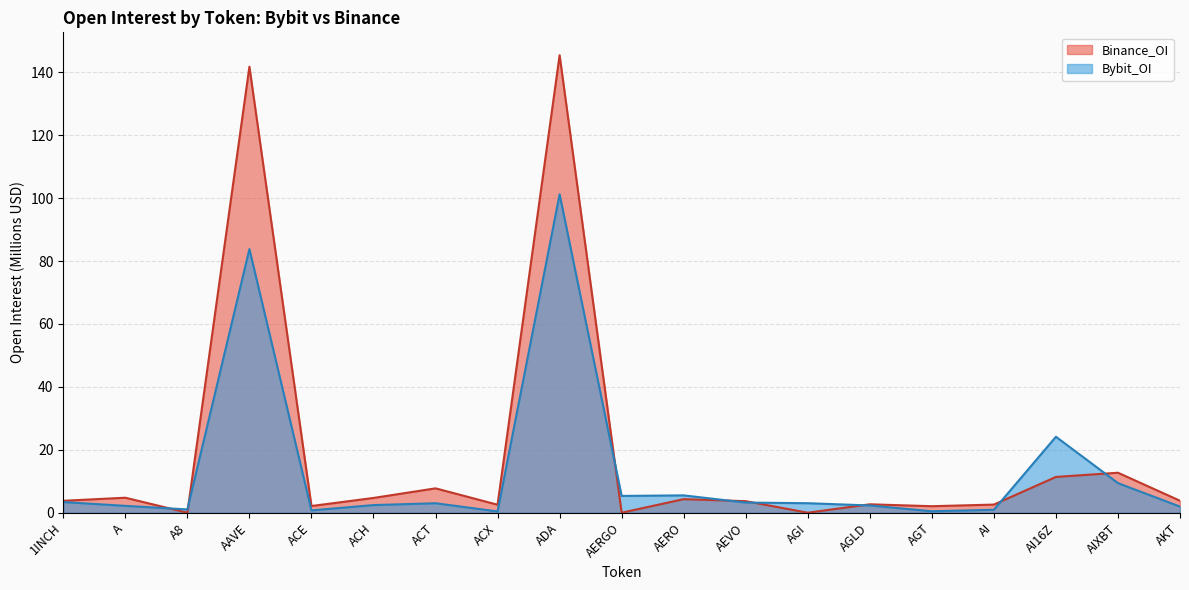

Is the value of Bybit_OI at 1INCH greater than the value of Binance_OI at 1INCH?

No